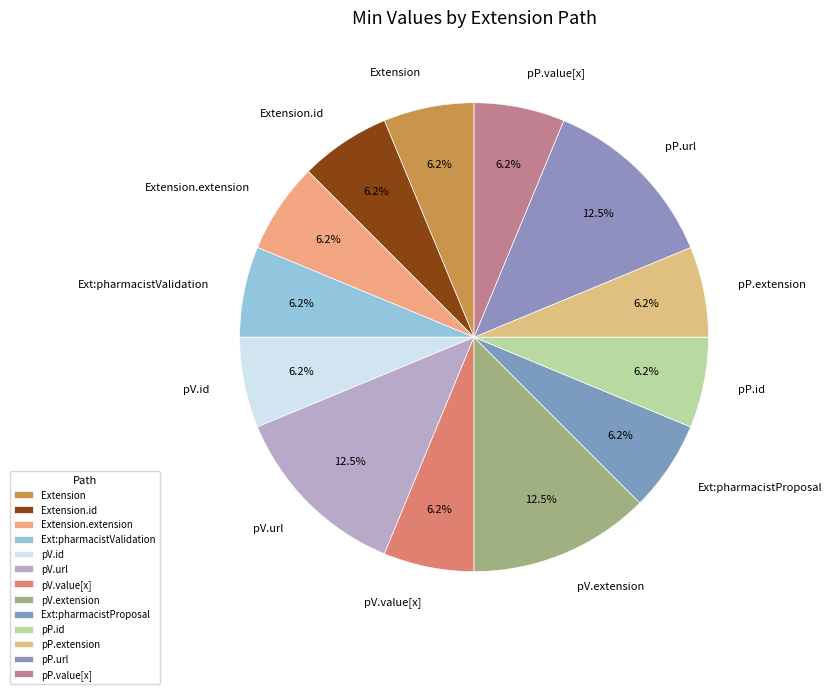

Is there any slice that represents more than half of the pie?

No